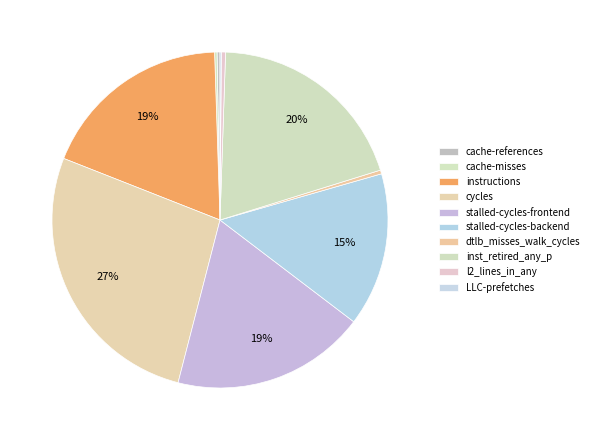

What is the largest slice in the pie chart?

cycles